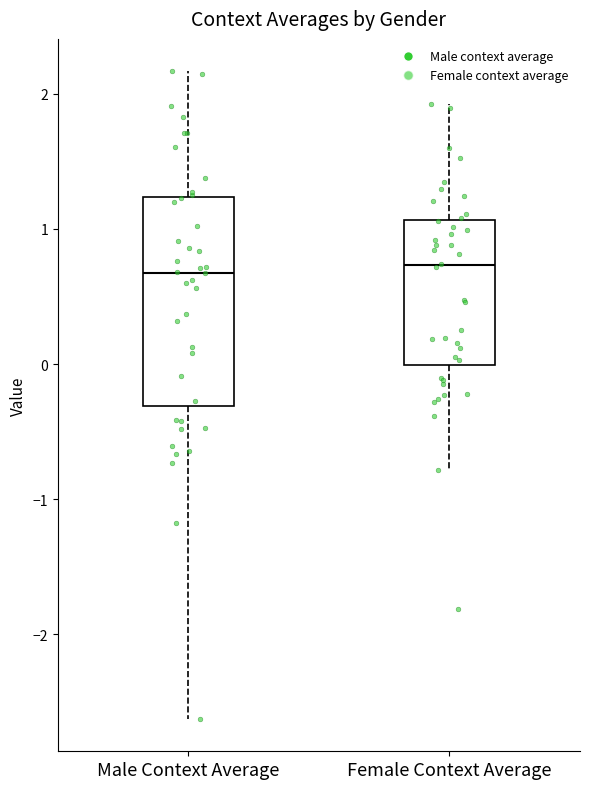

Reading left to right, read every box against the y-axis: the position of its median line, the range the box covers, and the ends of its whiskers. The values are not printed on the chart, so give them approximately, as read against the axis.

Male Context Average: median 0.7, box -0.3 to 1.2, whiskers -2.6 to 2.2
Female Context Average: median 0.7, box 0.0 to 1.1, whiskers -0.8 to 1.9